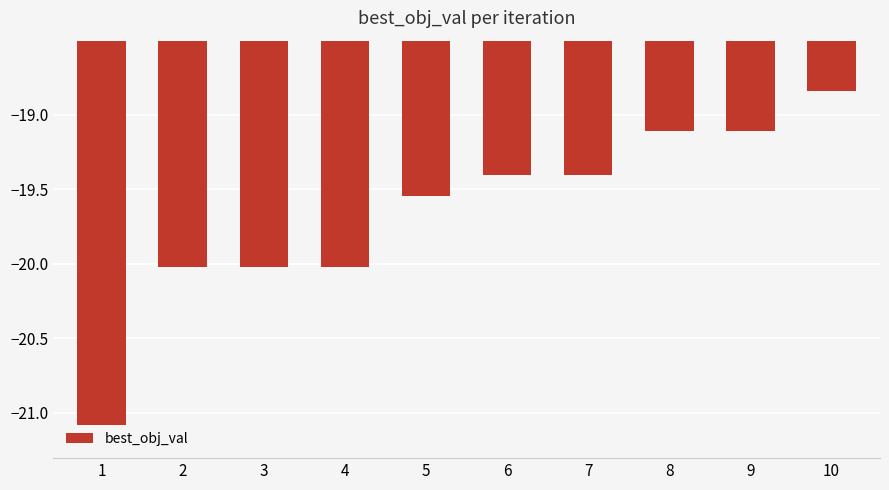

Is it true that the value at 7 is -8.1?

False